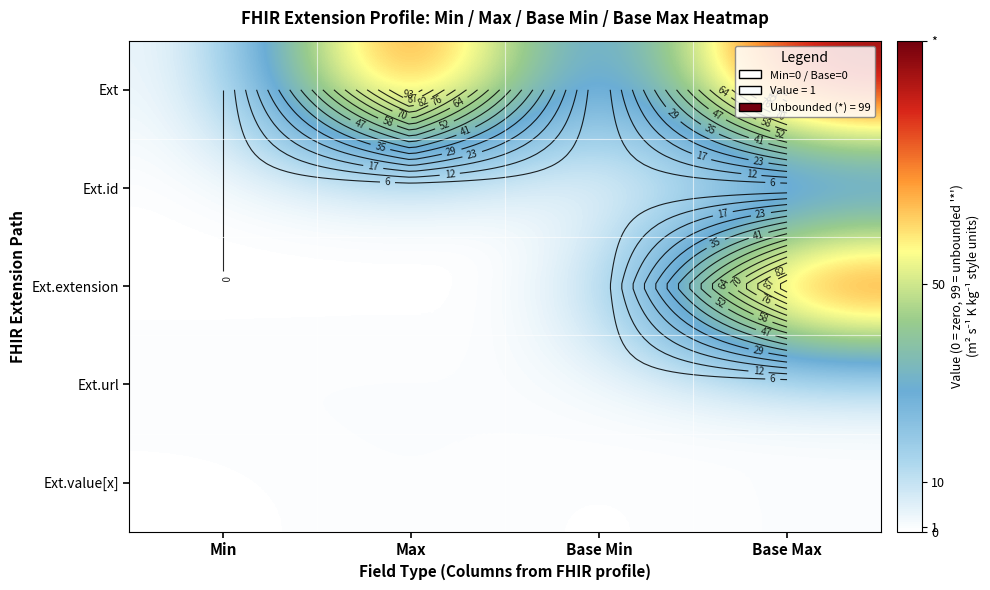

What is the average value of the Ext.extension series?

25